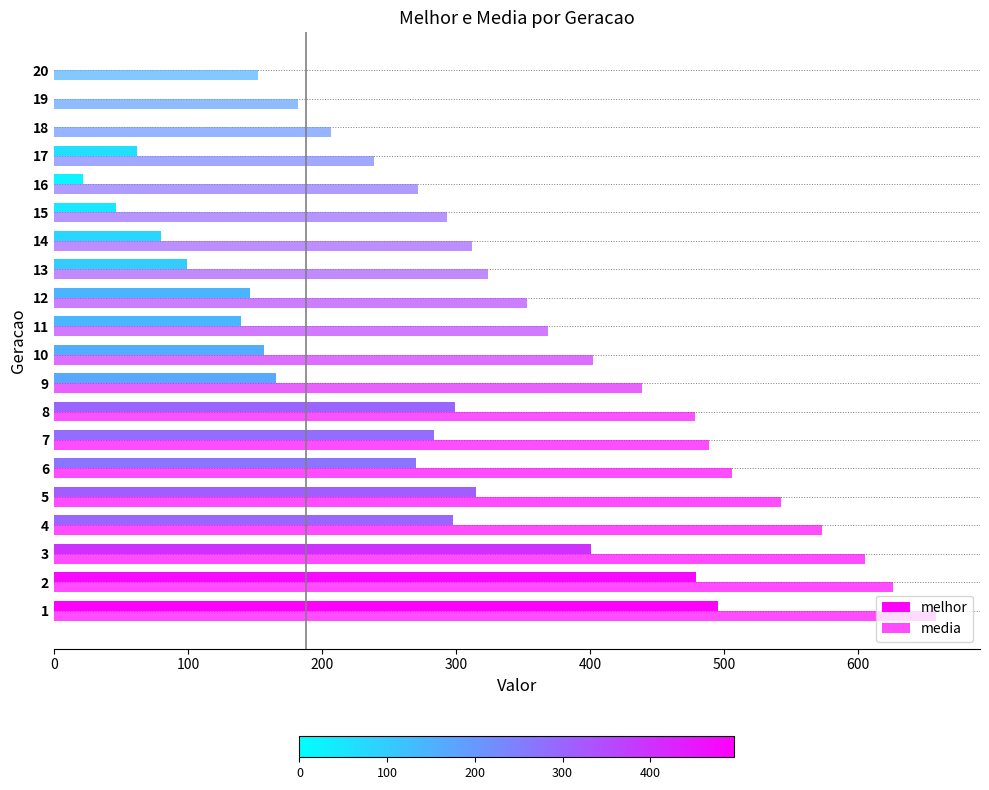

List the series in order of their overall mean, lowest first.

melhor, media